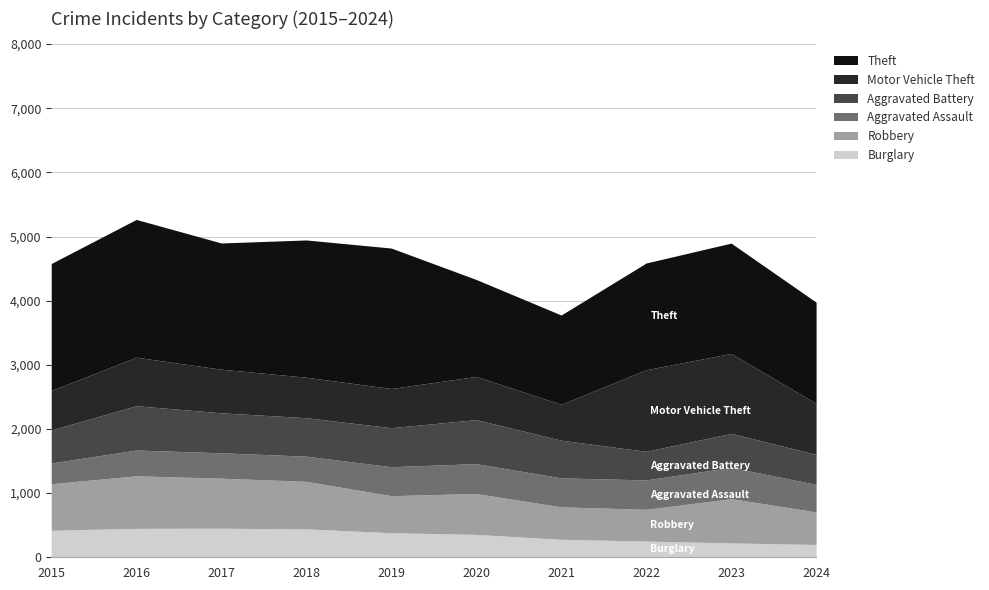

What is the sum of the Motor Vehicle Theft values at 2022 and 2019?

1883